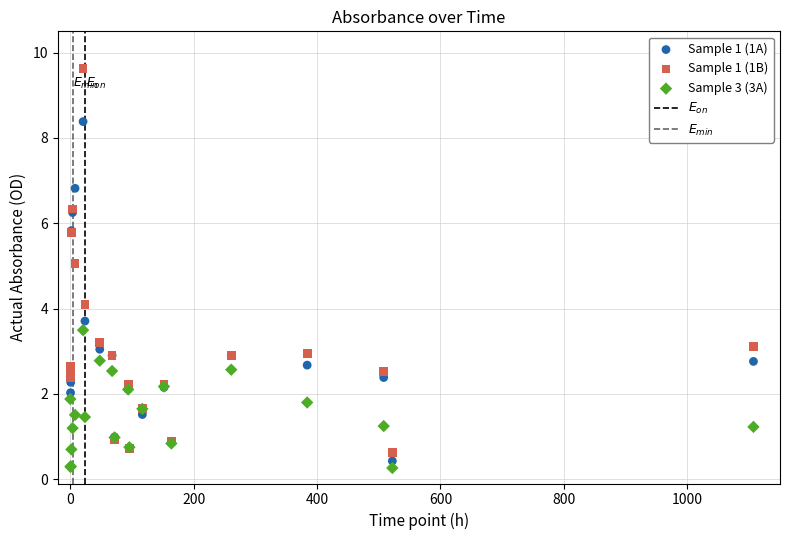

Which series contains the lowest Y value?

Sample 3 (3A)